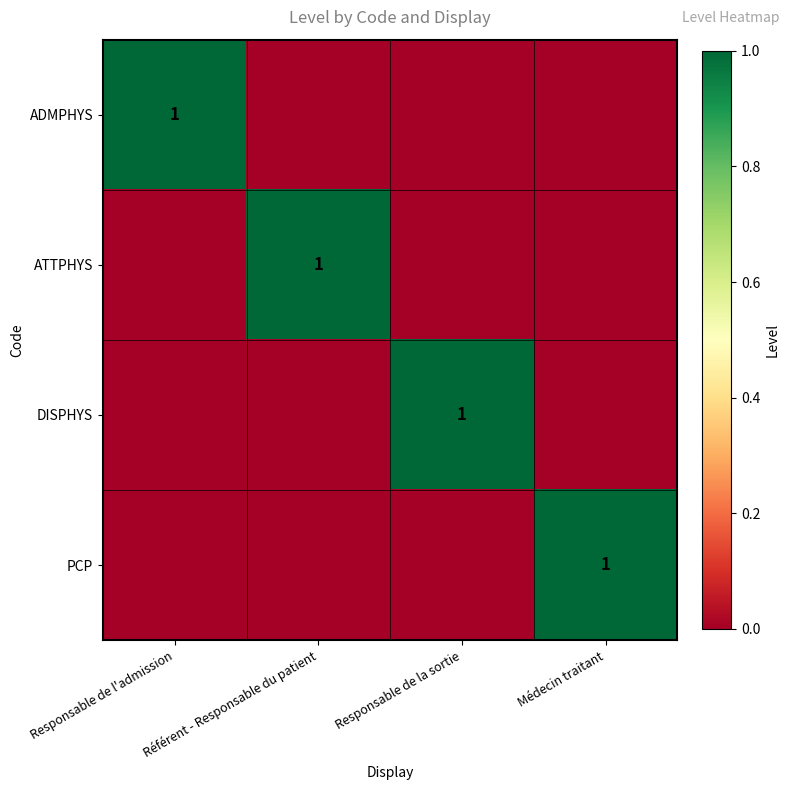

Which has a higher value, Responsable de l'admission or Référent - Responsable du patient?

Responsable de l'admission